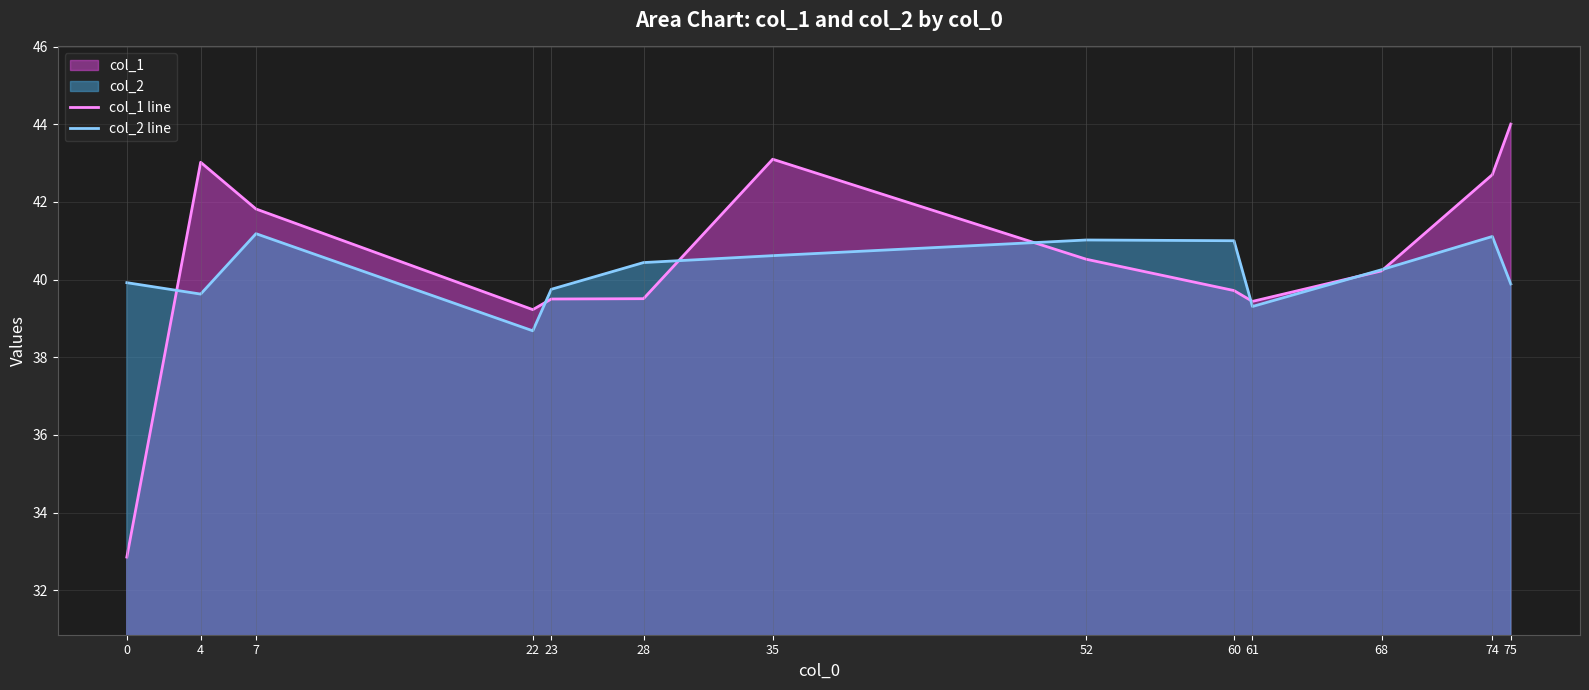

Which series has the largest range (max minus min)?

col_1 line